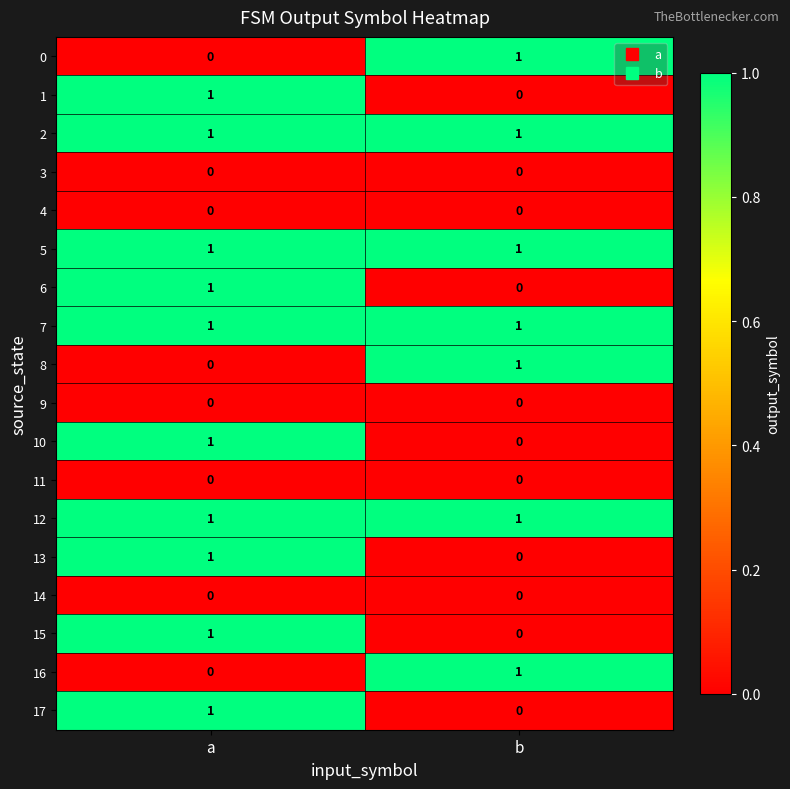

What is the total value across all series at a?

10